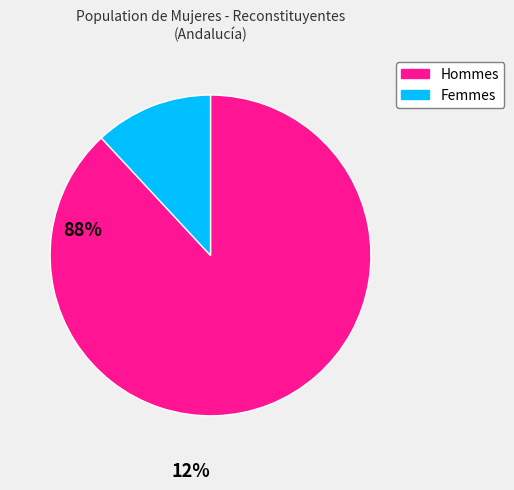

Is there a majority slice in this chart?

Yes